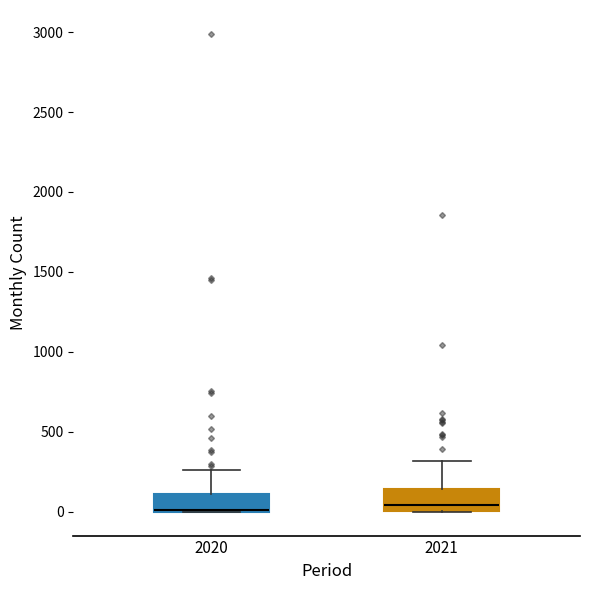

Where does the upper whisker of the box at x = 2020 end on the y-axis? The values are not printed on the chart, so give them approximately, as read against the axis.

250